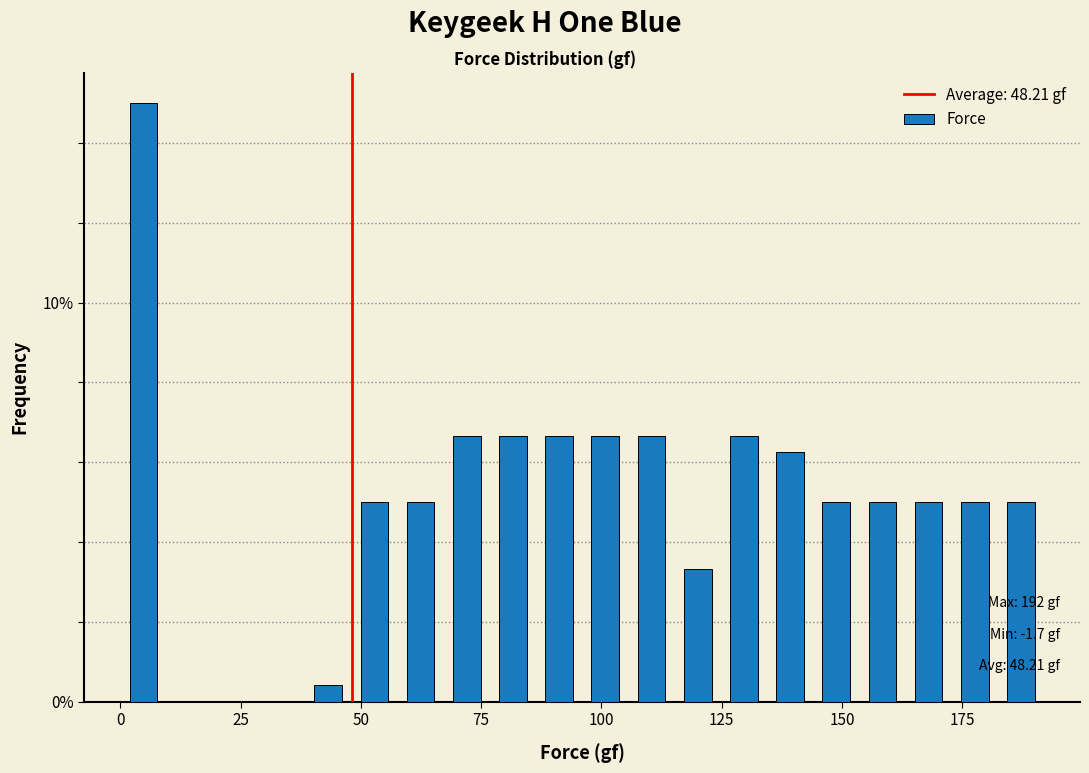

Read against the x-axis, roughly where is the centre of the tallest bar?

5